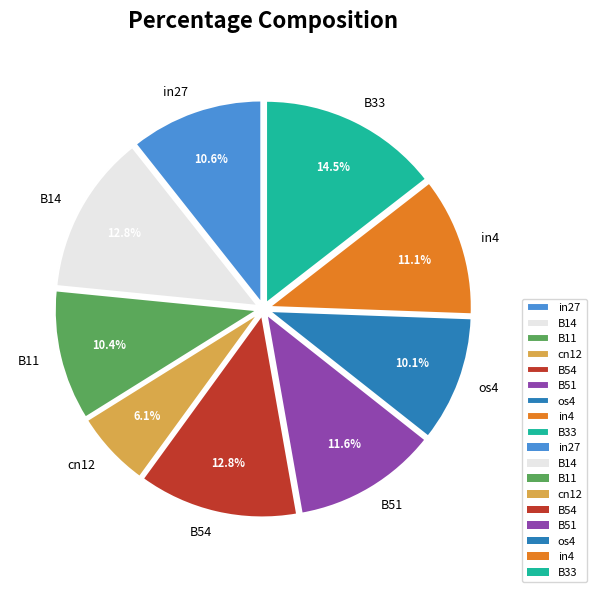

Is the sum of B54 and B14 greater than half?

No